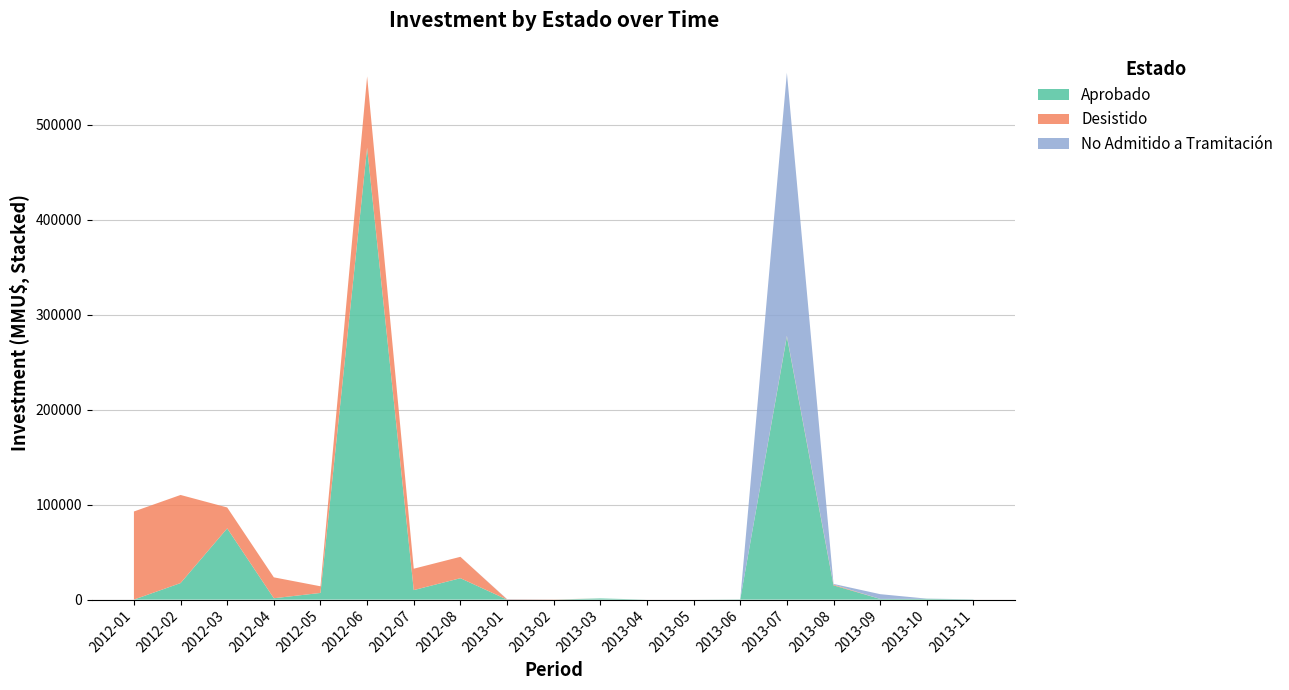

Reading left to right, list all the values displayed in this chart.

Aprobado: 2012-01=0	2012-02=17394	2012-03=75000	2012-04=1416	2012-05=7000	2012-06=476000	2012-07=10000	2012-08=22525	2013-01=0	2013-02=10	2013-03=1200	2013-04=0	2013-05=0	2013-06=250	2013-07=277000	2013-08=15000	2013-09=706	2013-10=800	2013-11=200
Desistido: 2012-01=92790	2012-02=92790	2012-03=22016	2012-04=22016	2012-05=7000	2012-06=75000	2012-07=22525	2012-08=22525	2013-01=250	2013-02=200	2013-03=0	2013-04=0	2013-05=0	2013-06=0	2013-07=800	2013-08=800	2013-09=0	2013-10=0	2013-11=0
No Admitido a Tramitación: 2012-01=0	2012-02=0	2012-03=0	2012-04=0	2012-05=0	2012-06=0	2012-07=0	2012-08=0	2013-01=250	2013-02=0	2013-03=0	2013-04=0	2013-05=0	2013-06=0	2013-07=277000	2013-08=706	2013-09=5000	2013-10=200	2013-11=100